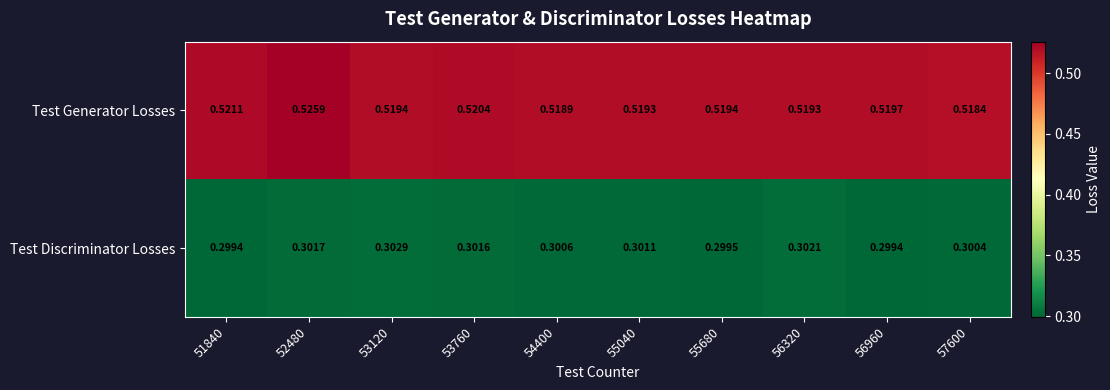

Rank the series by their maximum value, from highest to lowest.

Test Generator Losses, Test Discriminator Losses